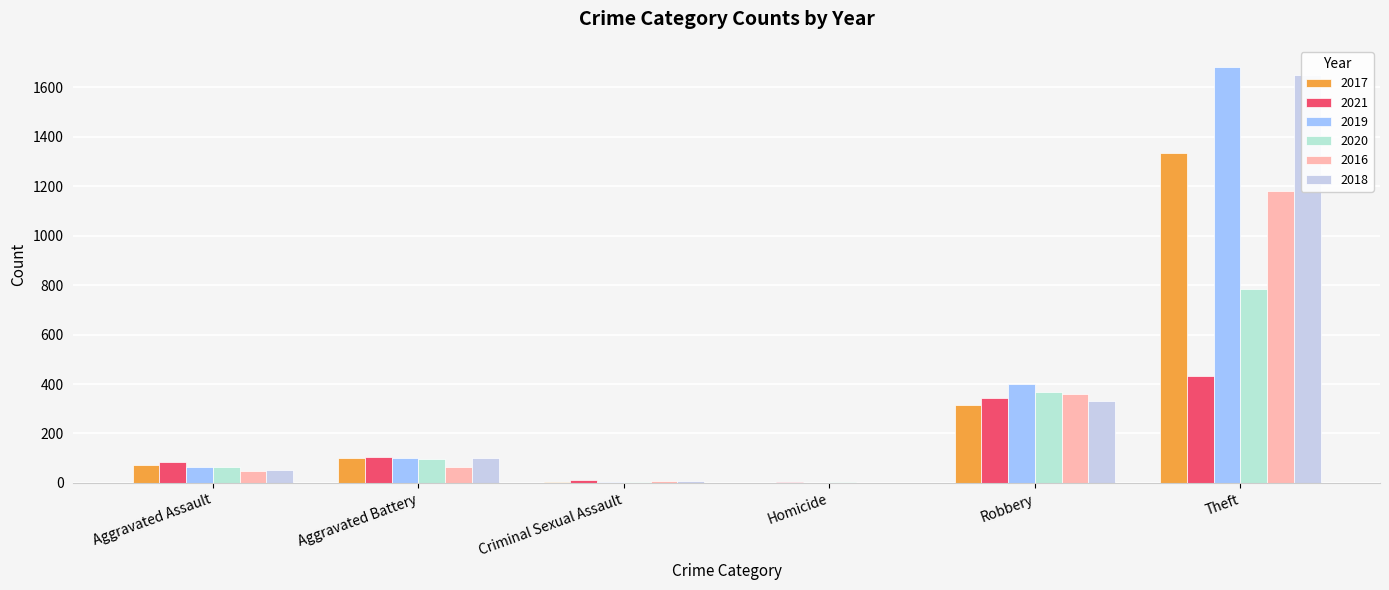

Which category has the highest value in the 2019 series?

Theft